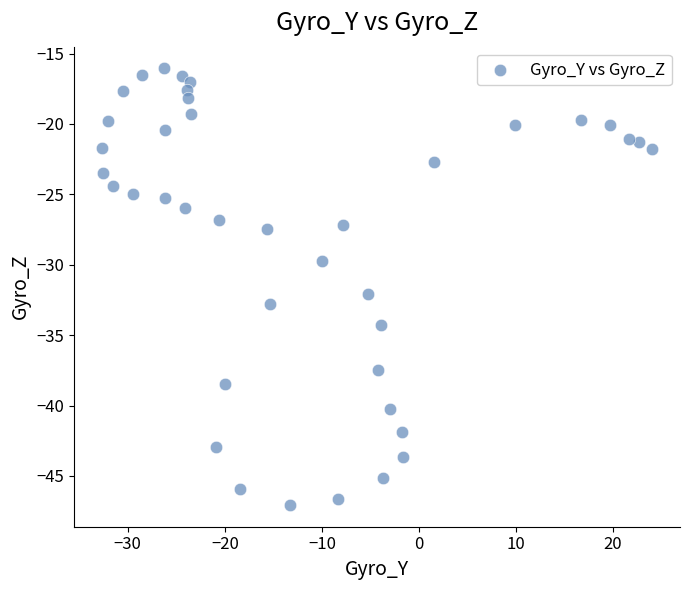

What is the range of X values (max minus min)?

56.8